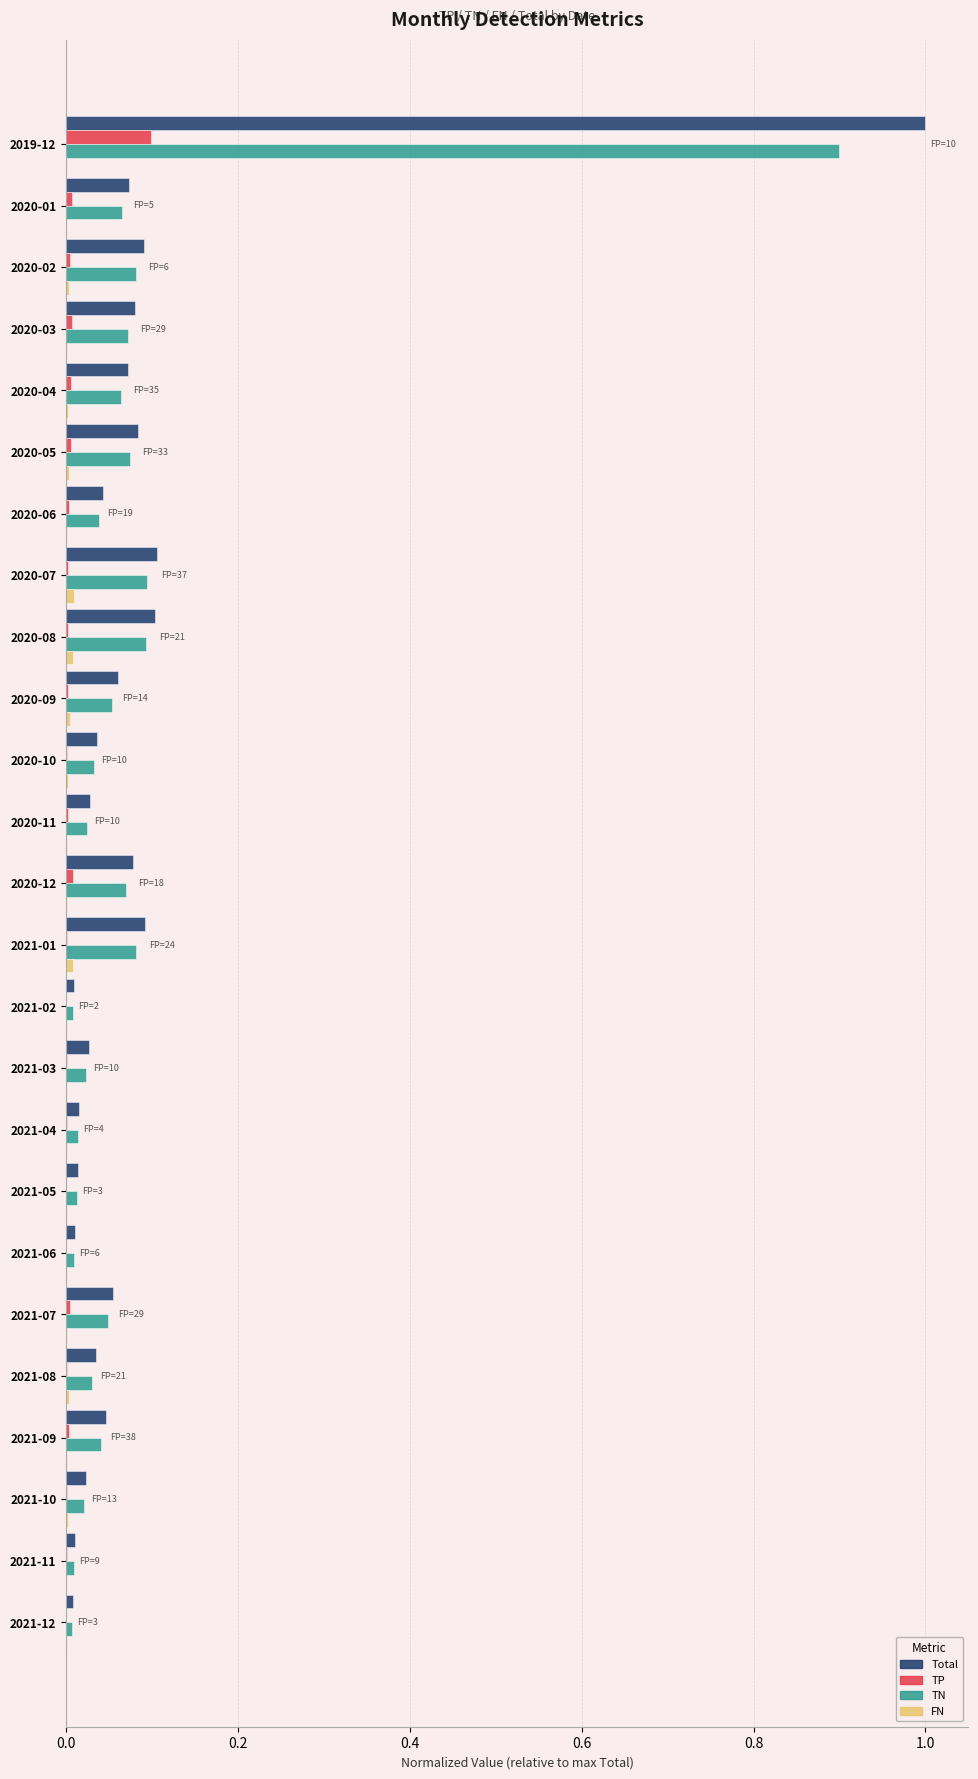

What is the sum of all Total values?

2.2